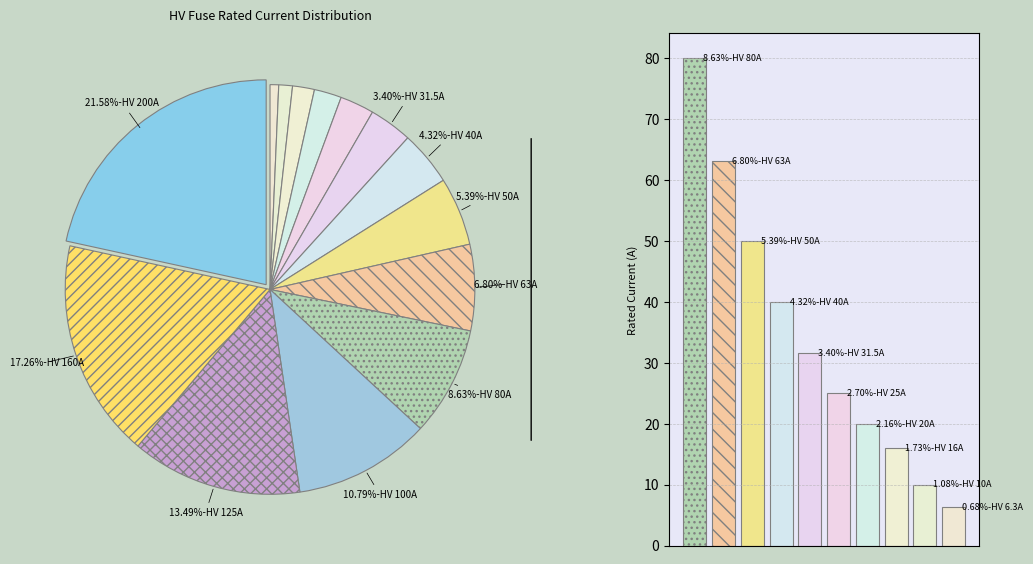

What is the total percentage of HV 16A and HV 20A?

3.9%